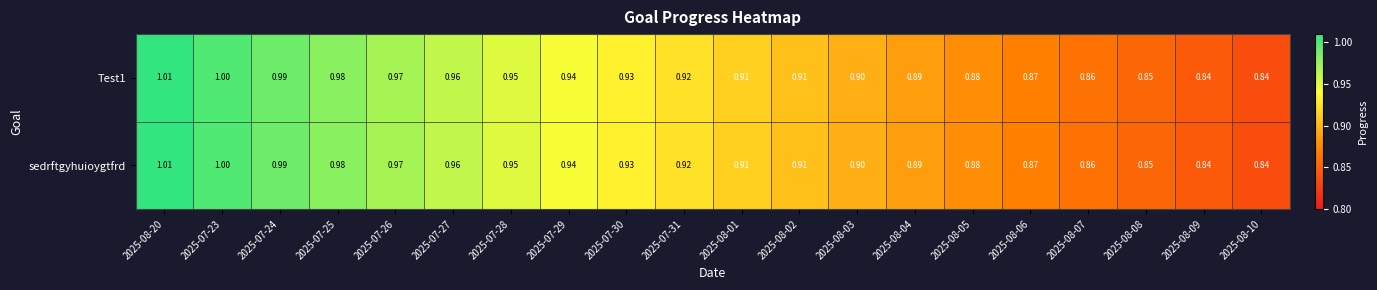

Rank the series by their maximum value, from highest to lowest.

Test1, sedrftgyhuioygtfrd